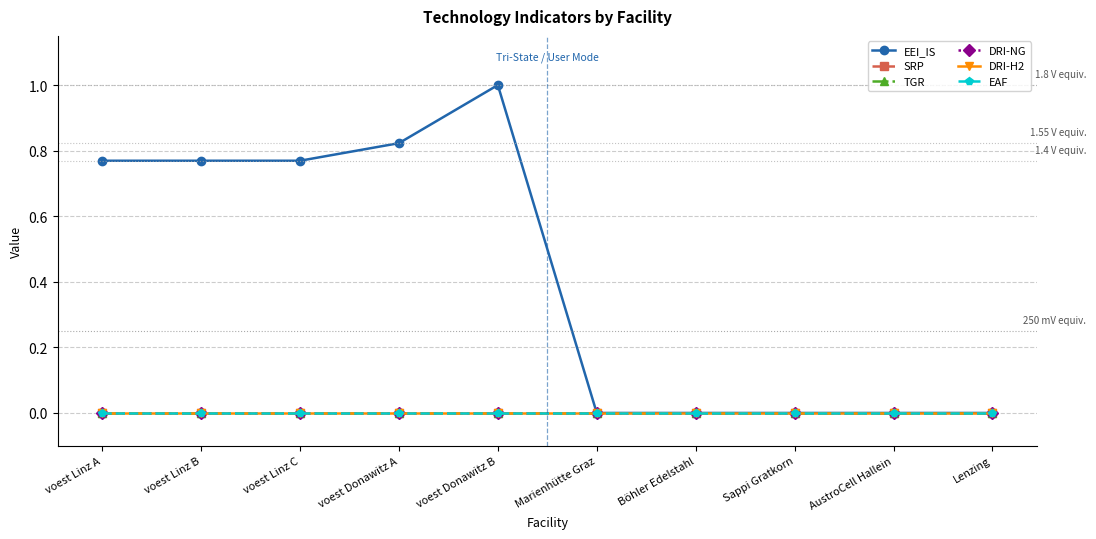

Does the chart have visible grid lines?

Yes